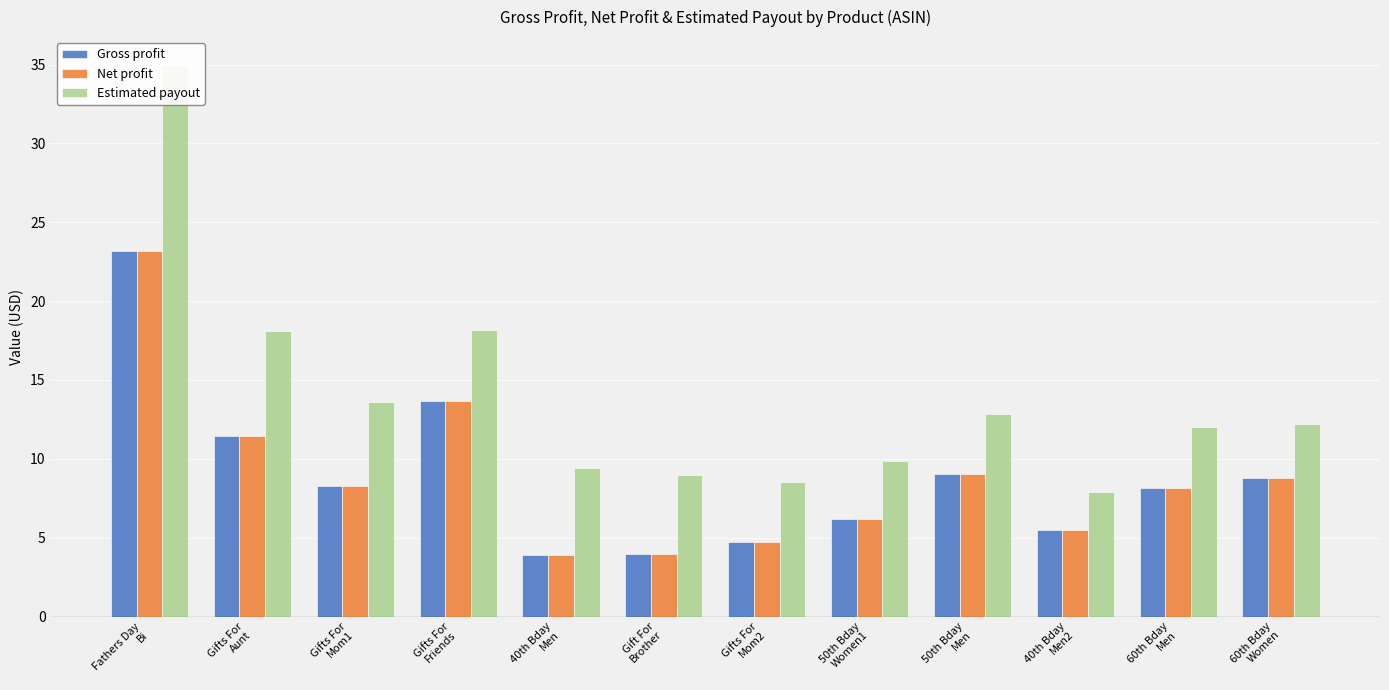

Which series has the largest total across all categories?

Estimated payout